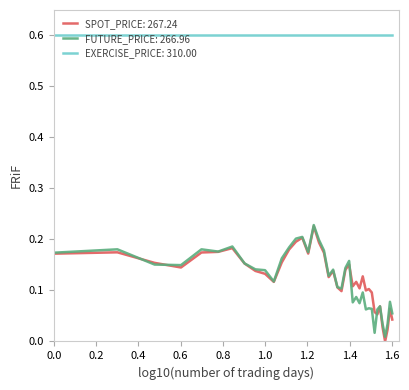

True or false: FUTURE_PRICE: 266.96 and EXERCISE_PRICE: 310.00 cross at least once.

False